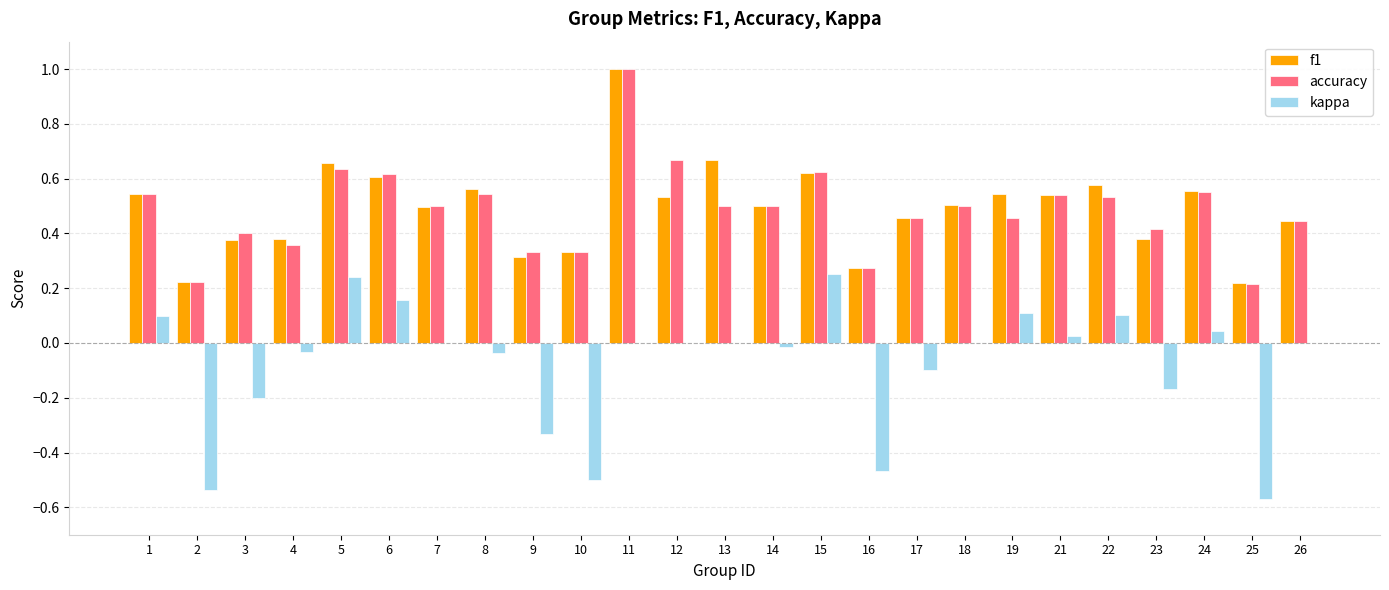

At which category does the chart reach its peak across all series?

11